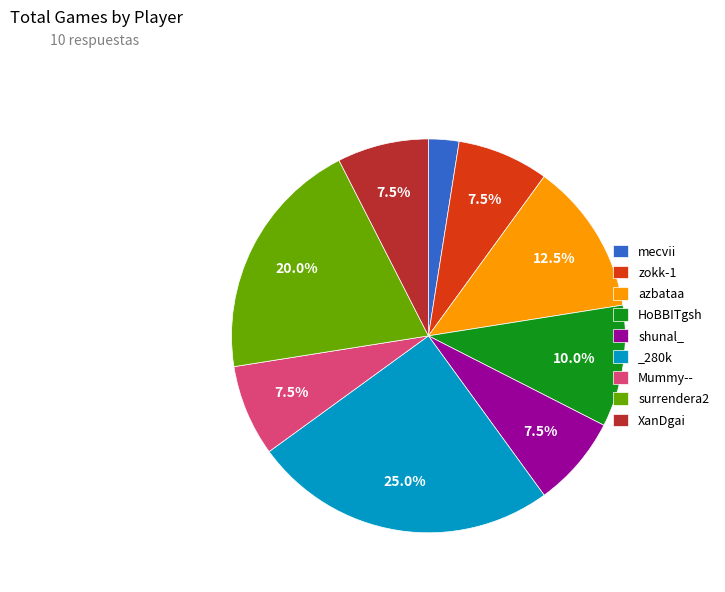

Is XanDgai the majority of the pie?

No